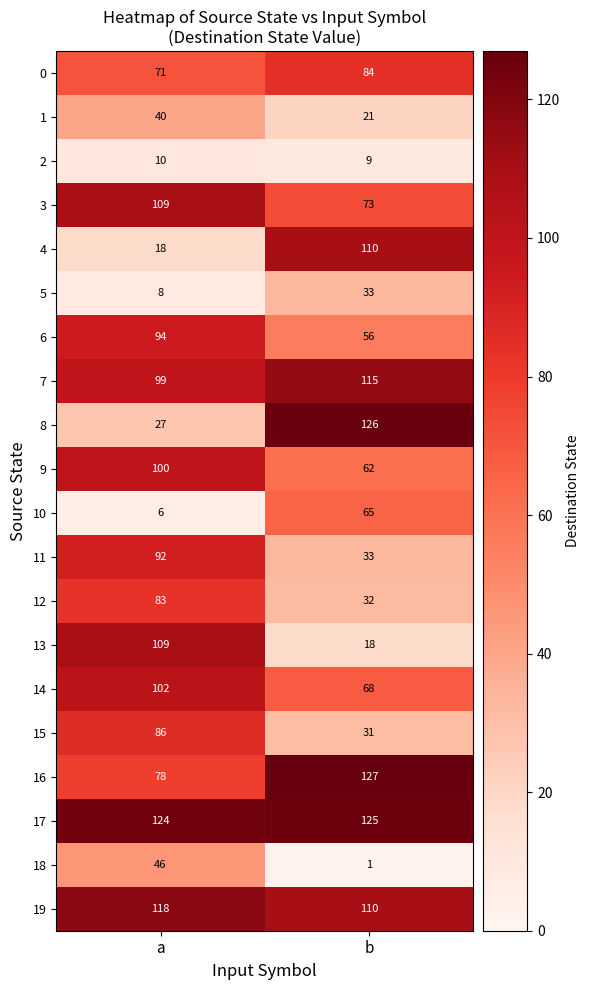

Is it true that 8 equals 53 at b?

False